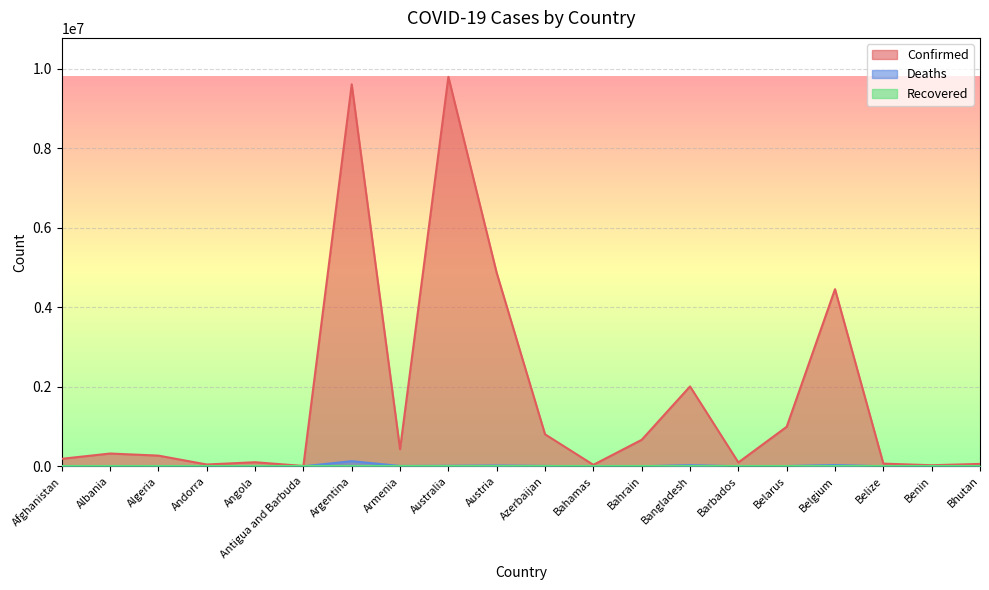

What is the approximate value of Deaths at Bhutan, to the nearest 10?

20